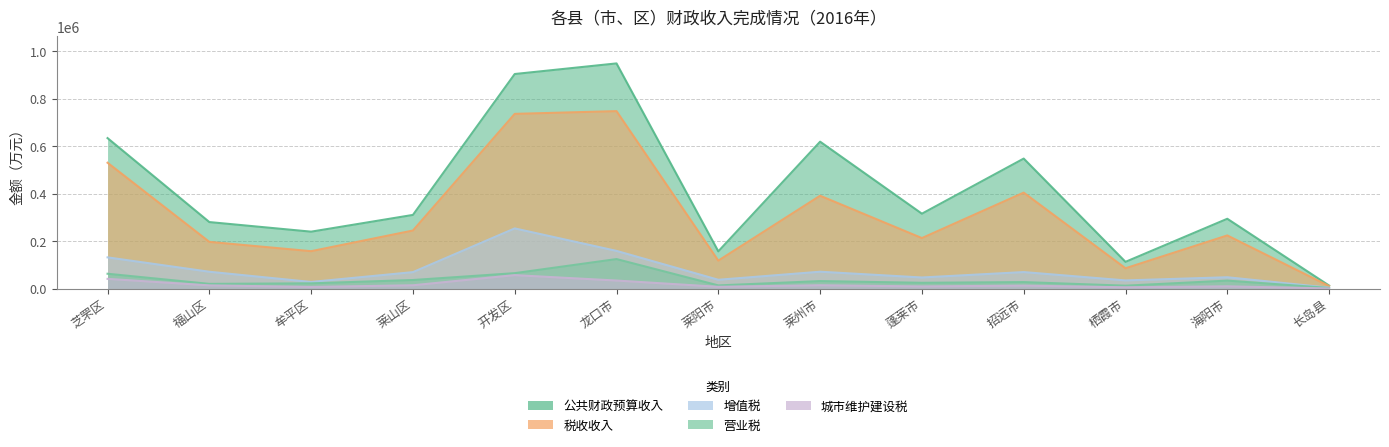

What is the difference between the maximum and minimum values in the 税收收入 series?

736753